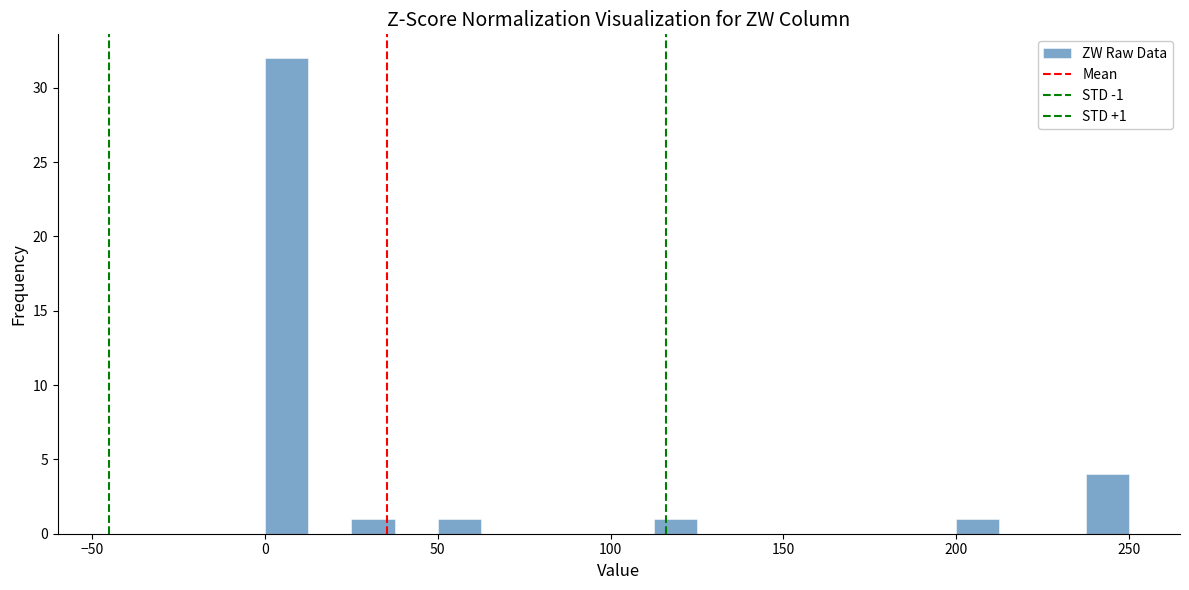

Around what value on the x-axis is the tallest bar? Give the approximate position of its centre, as read against the axis.

5